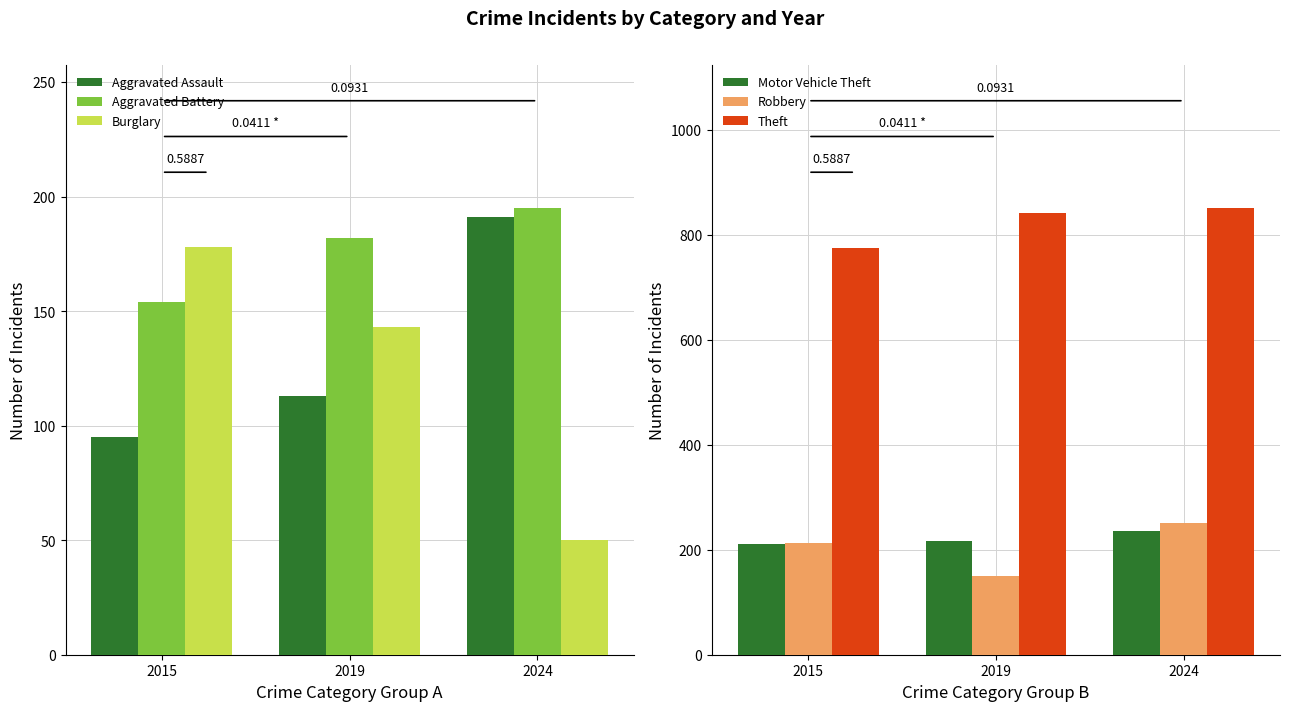

What is the greatest value displayed?

851